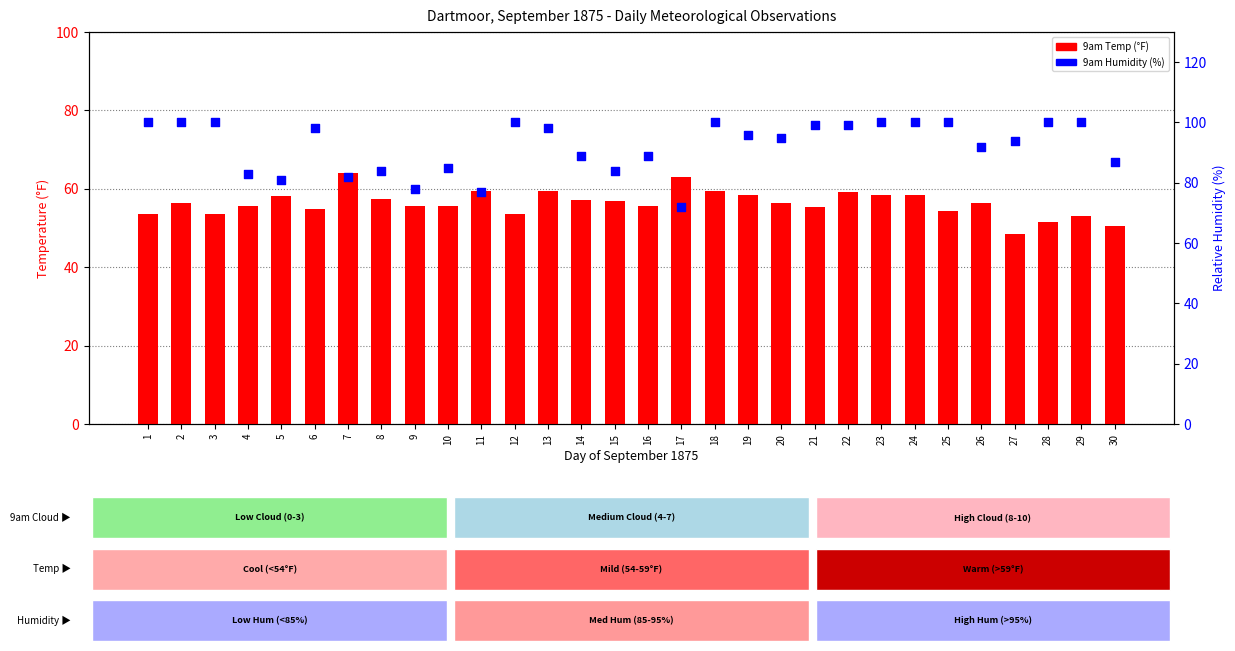

Which series contains the highest Y value?

9am Humidity (%)